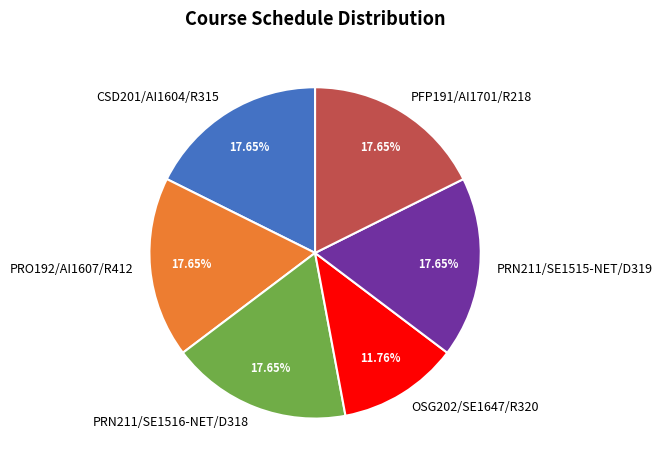

To the nearest percent, what percentage of the pie is OSG202/SE1647/R320?

12%